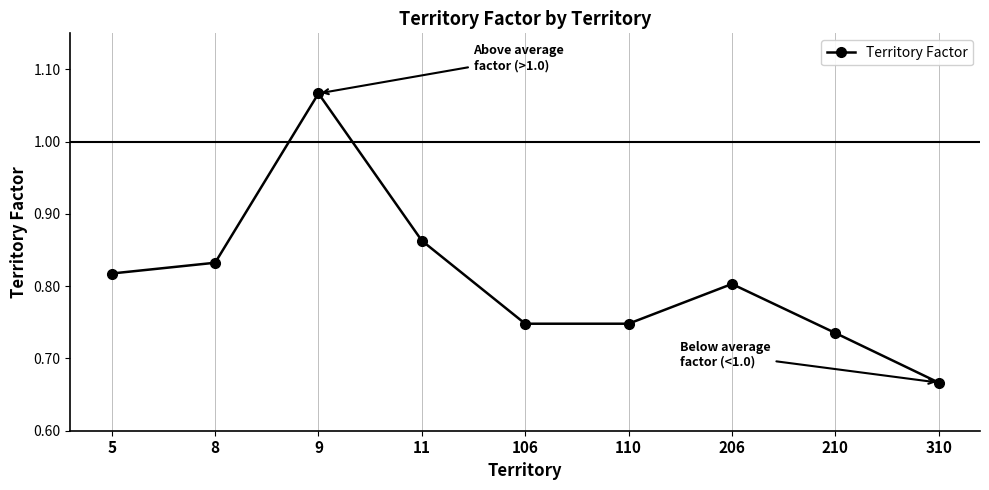

Which label corresponds to the smallest value in the chart?

310